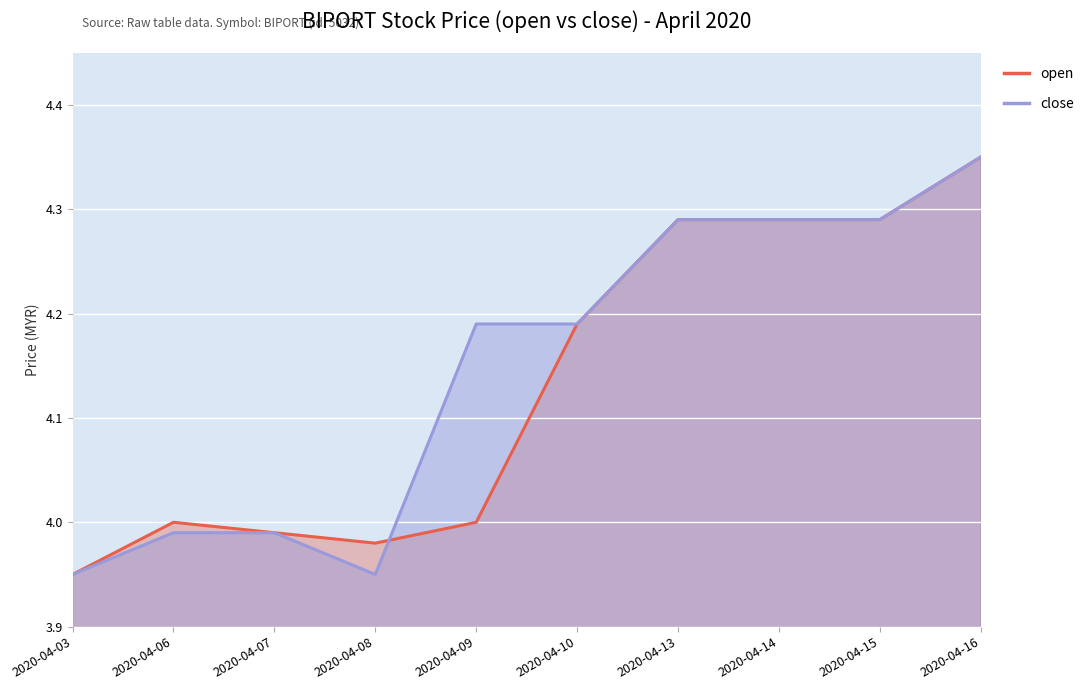

What is the greatest value displayed?

4.3